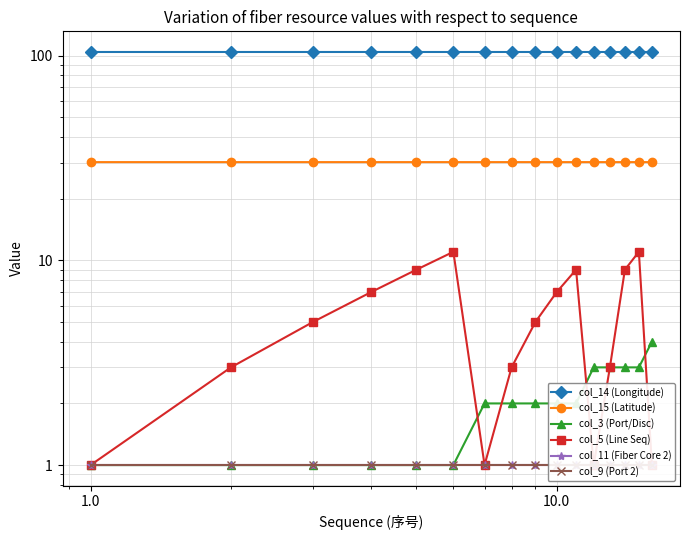

Where is the first local minimum for col_15 (Latitude)?

1.0